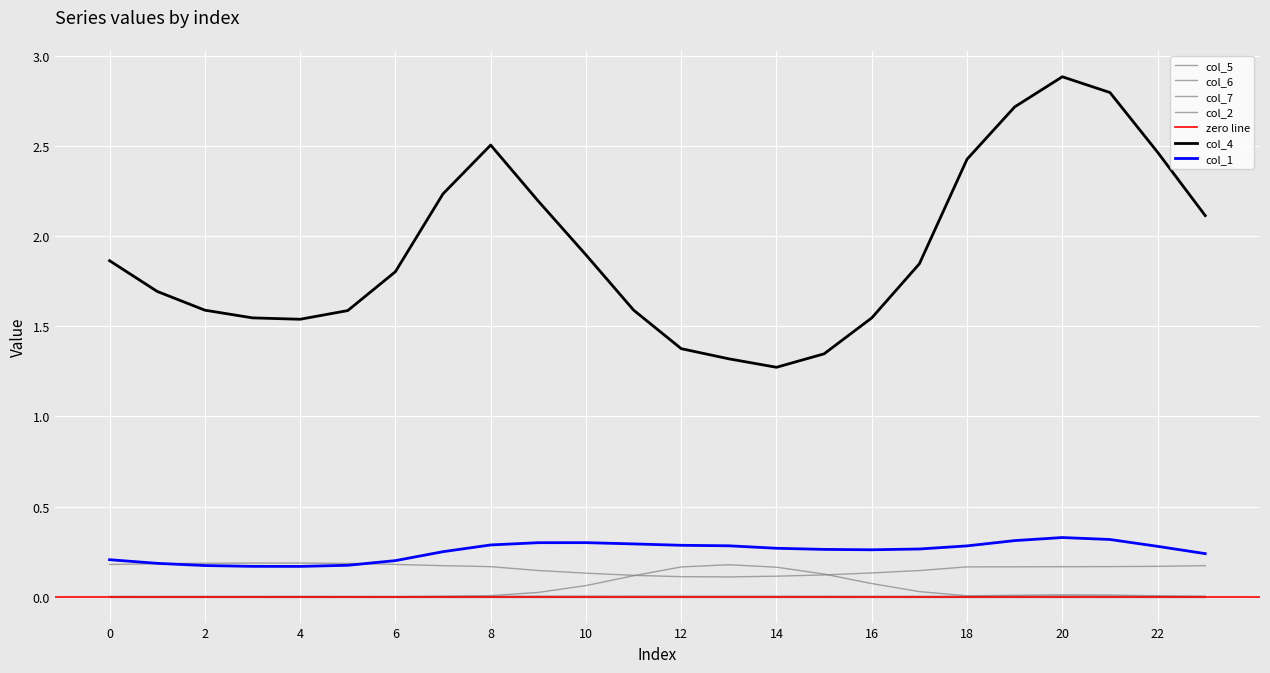

Which series has the largest total across all categories?

col_4